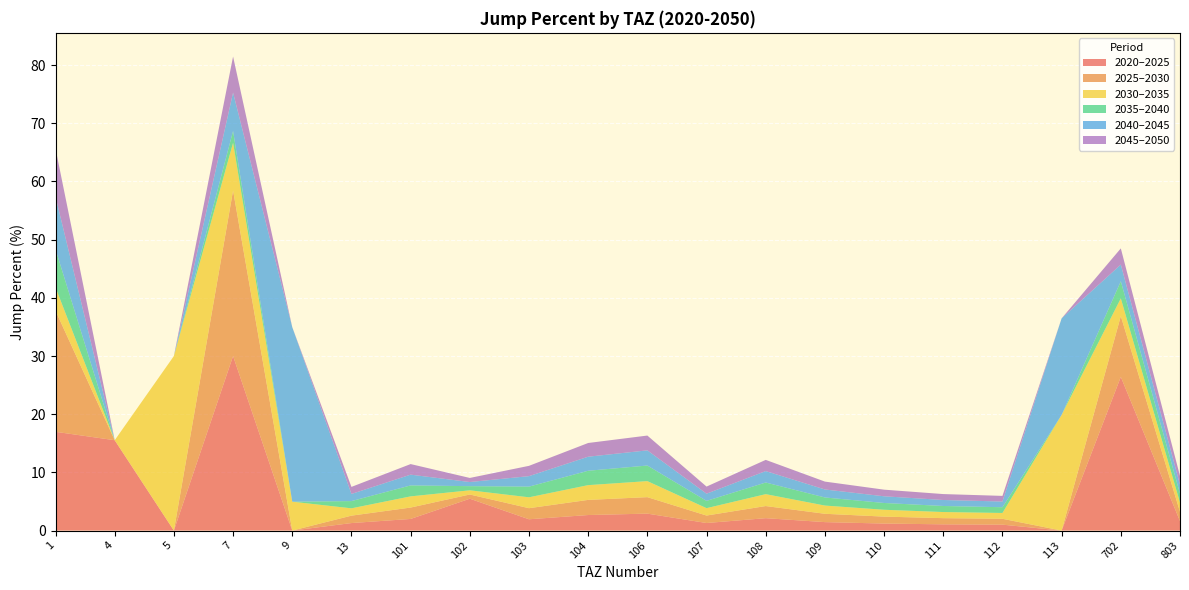

What is the total value across all series at 104?

15.1